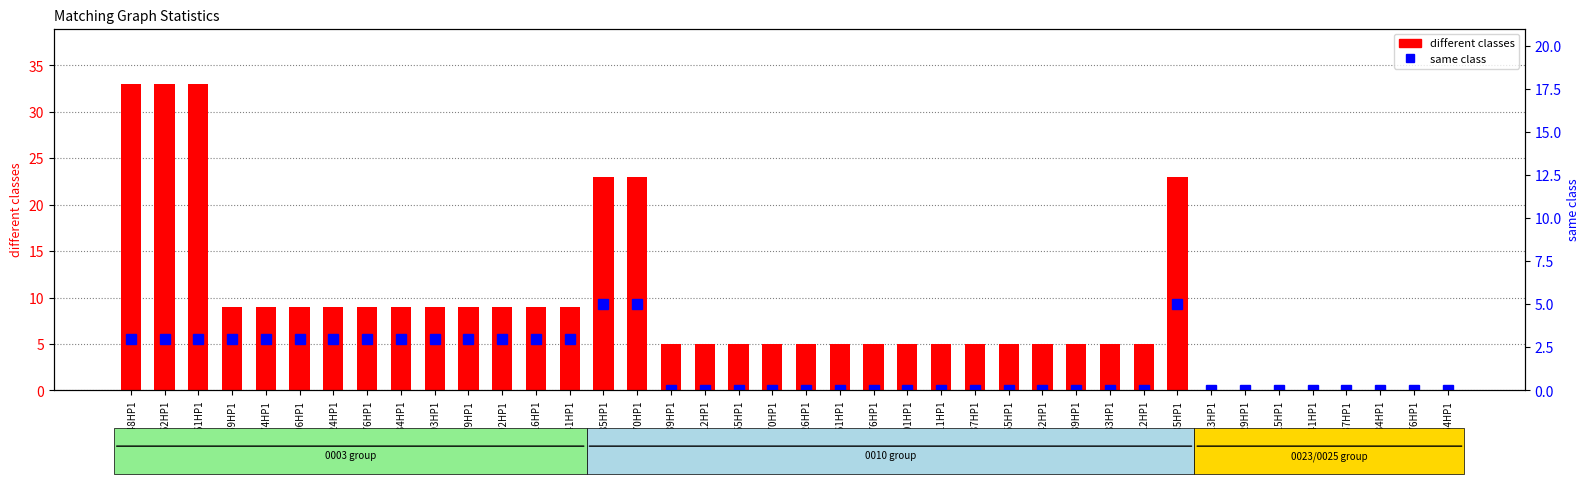

At how many categories does at least one series exceed 17?

6